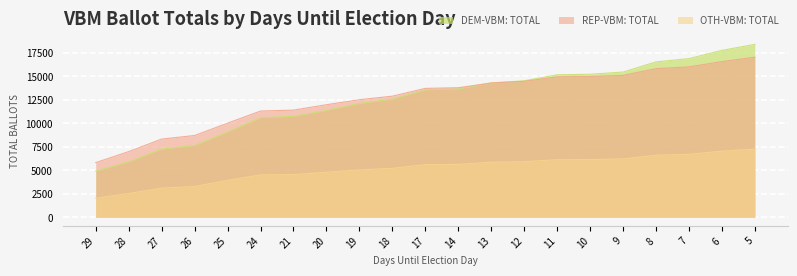

Which series has the widest spread of values?

DEM-VBM: Total